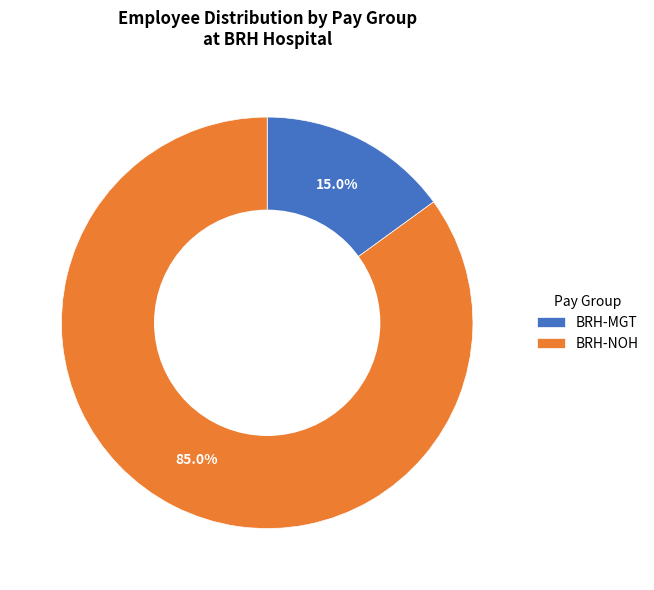

To the nearest percent, what is the average slice percentage?

50%